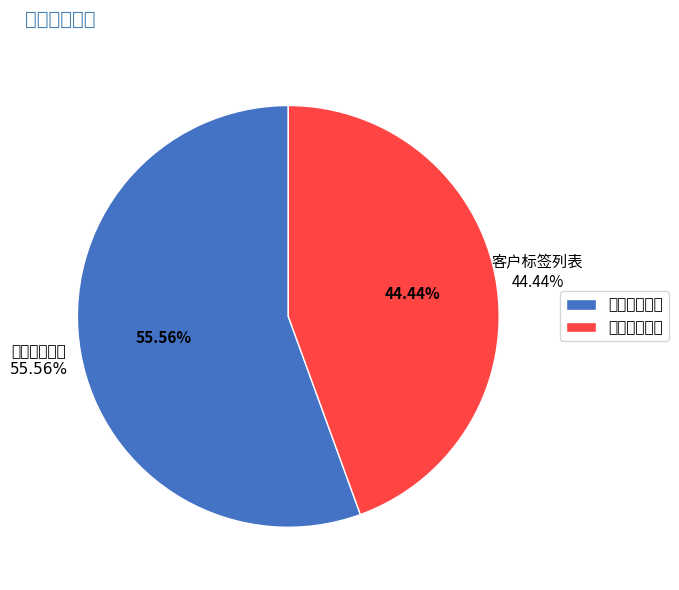

What percentage is the 客户标签列表 slice, to the nearest percent?

44%